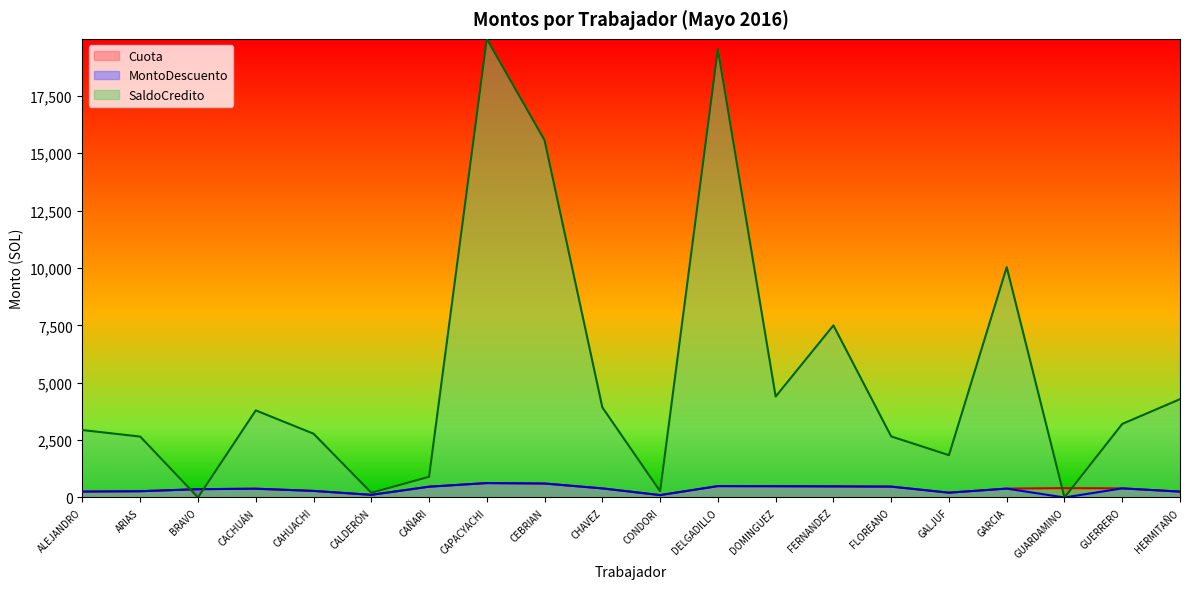

What is the spread (max minus min) of values at DOMINGUEZ?

3907.6